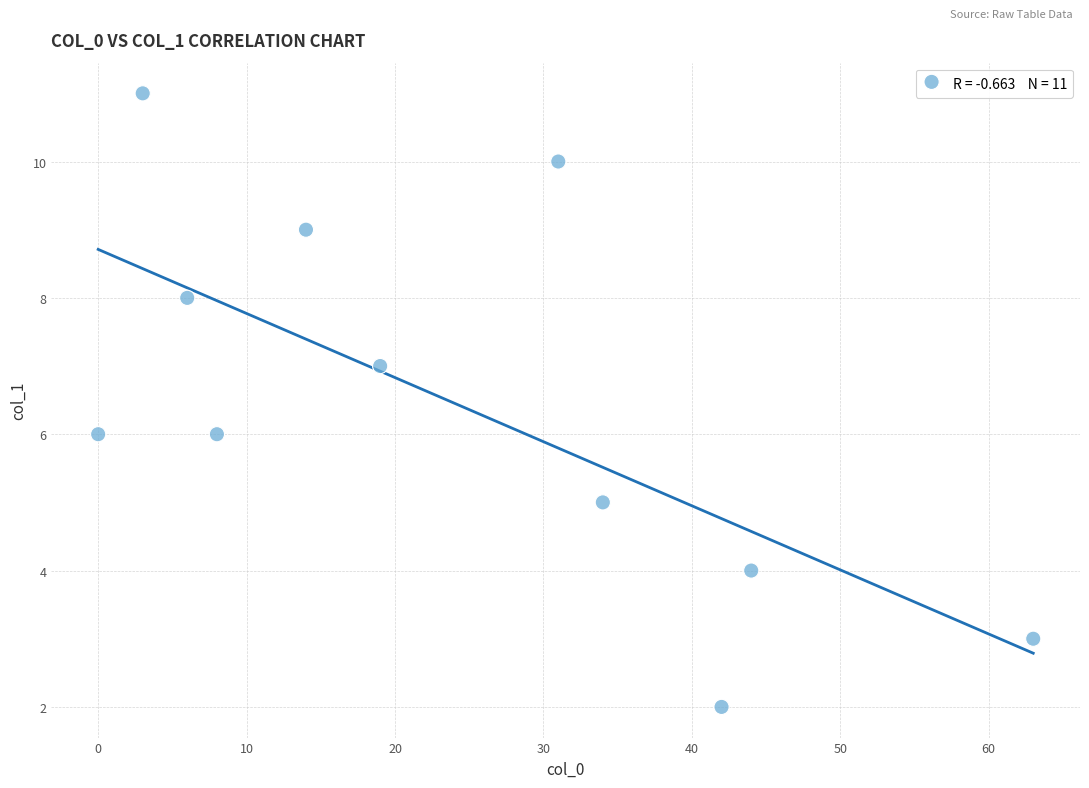

What is the average X value?

24